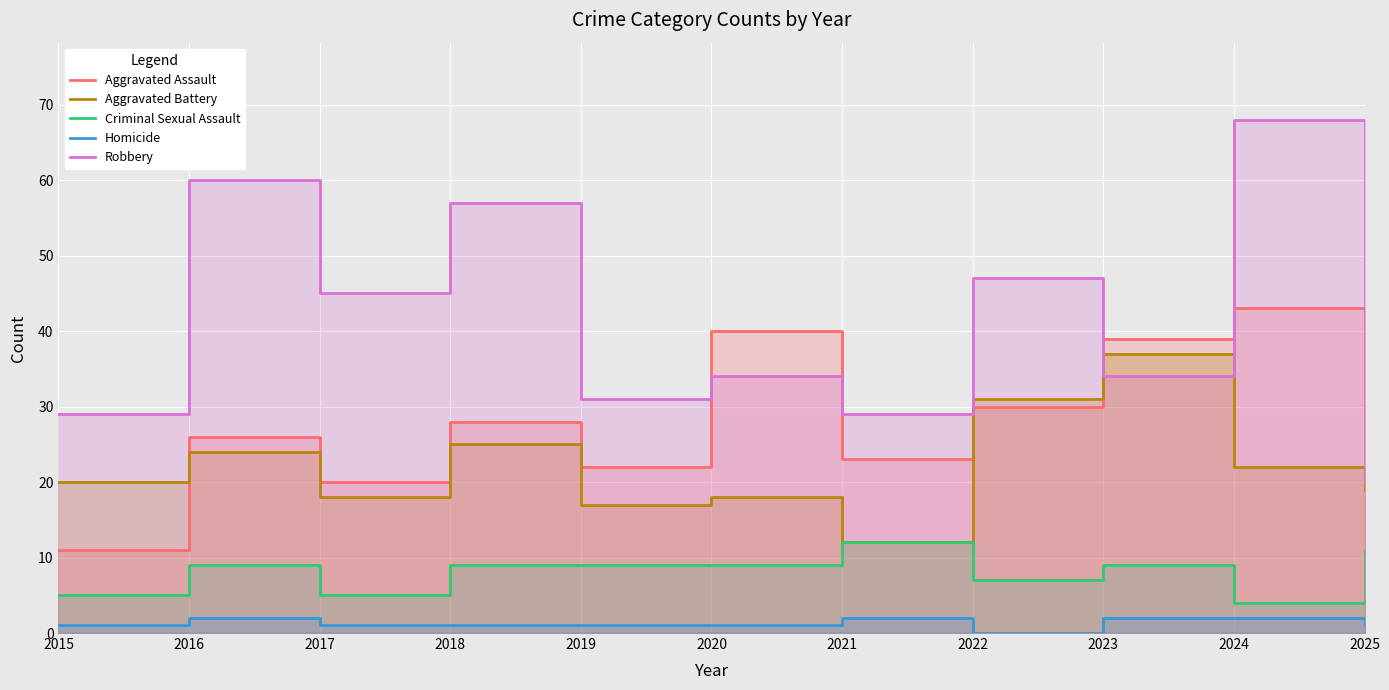

Does the chart display data point markers on the line(s)?

No